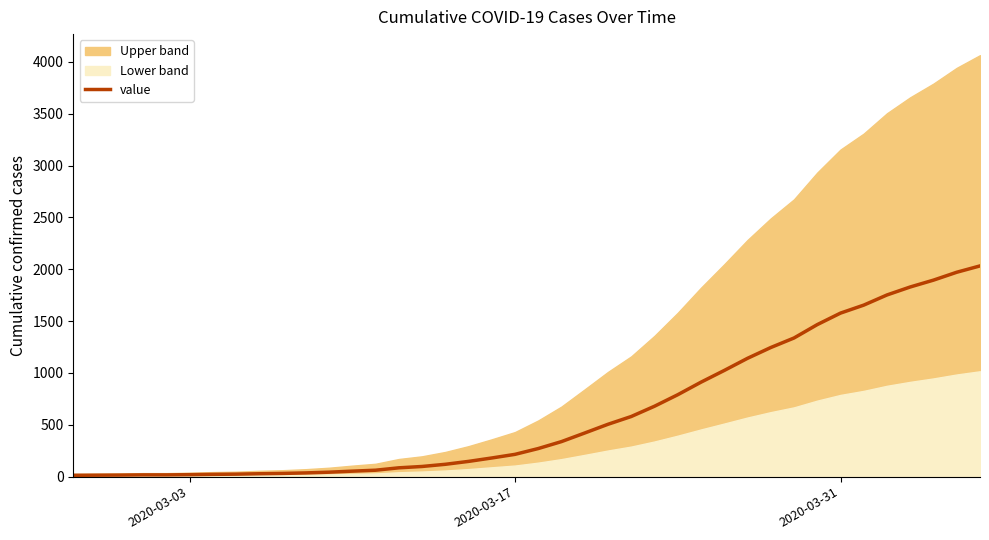

Count the number of values greater than 271.

19